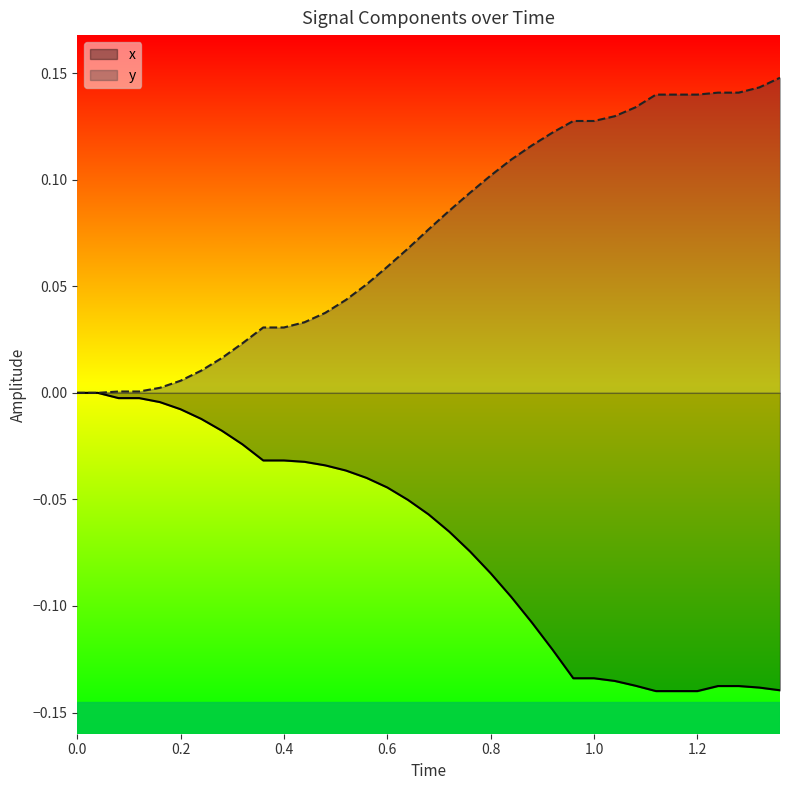

True or false: x and y cross at least once.

False